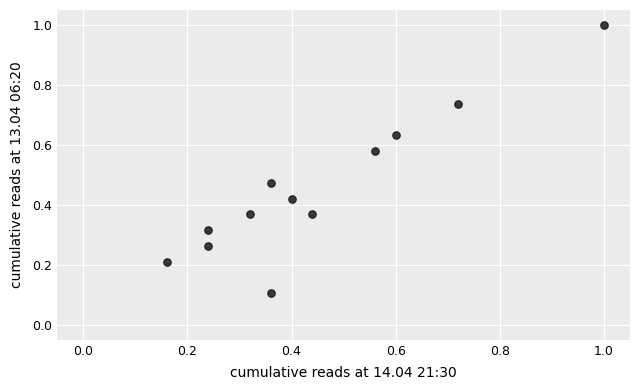

What is the range of X values (max minus min)?

0.8